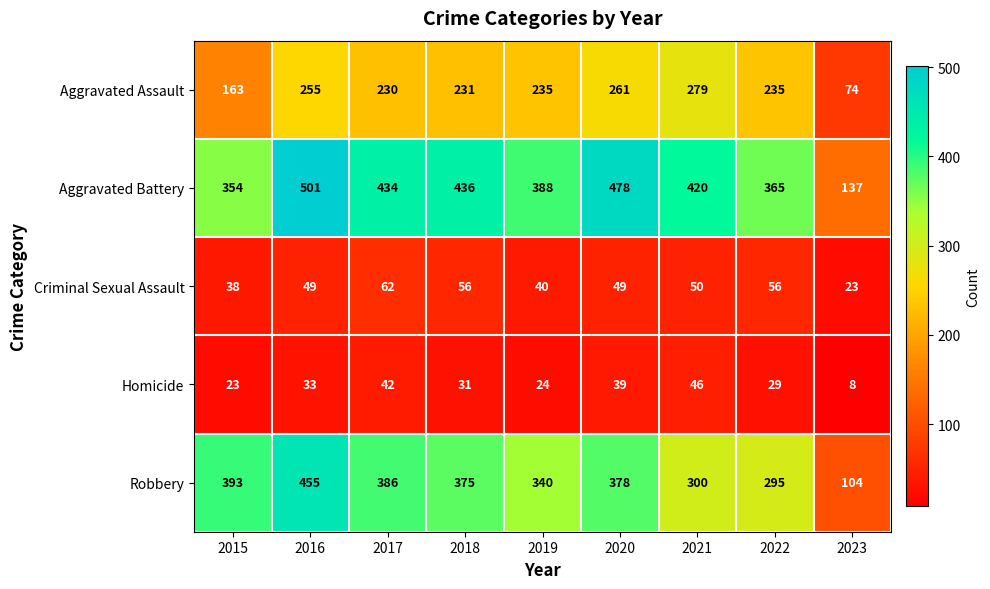

What is the sum of the Aggravated Battery values at 2021 and 2017?

854